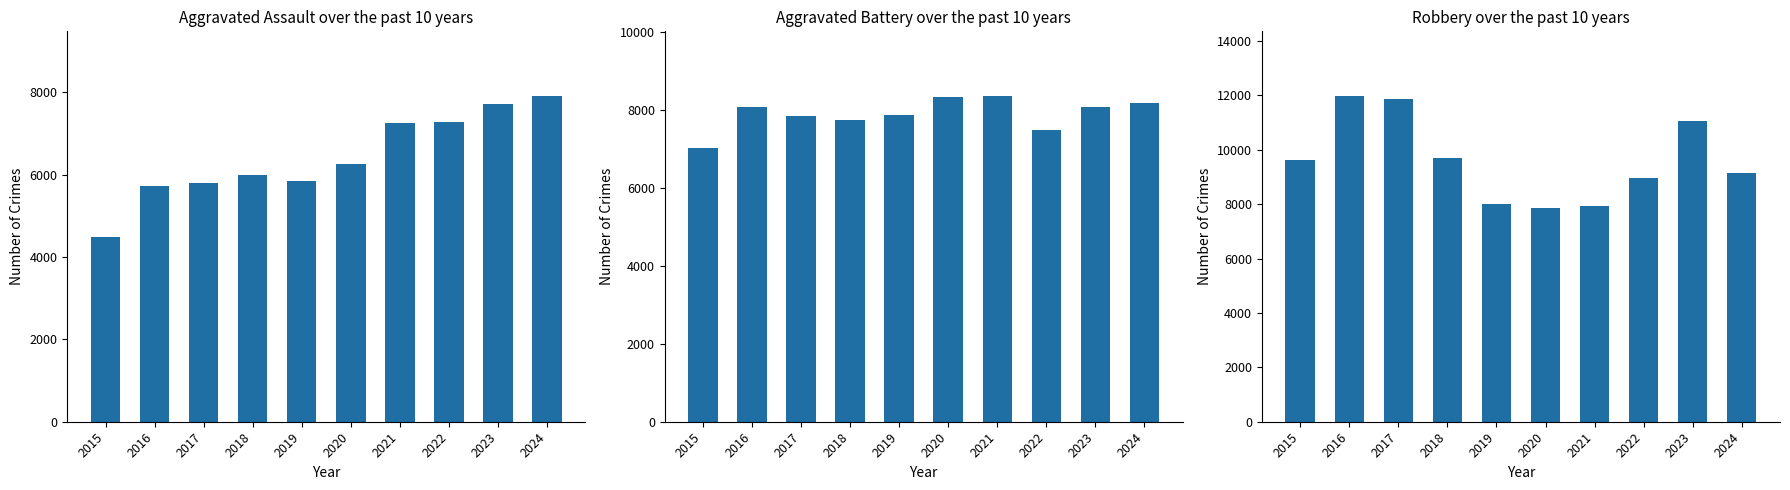

Reading right to left, transcribe all the data shown in this chart.

Aggravated Assault: 2024=7900	2023=7712	2022=7280	2021=7242	2020=6265	2019=5841	2018=6002	2017=5793	2016=5713	2015=4480
Aggravated Battery: 2024=8182	2023=8077	2022=7493	2021=8346	2020=8321	2019=7858	2018=7735	2017=7845	2016=8085	2015=7019
Robbery: 2024=9133	2023=11053	2022=8964	2021=7920	2020=7855	2019=7995	2018=9681	2017=11880	2016=11960	2015=9638